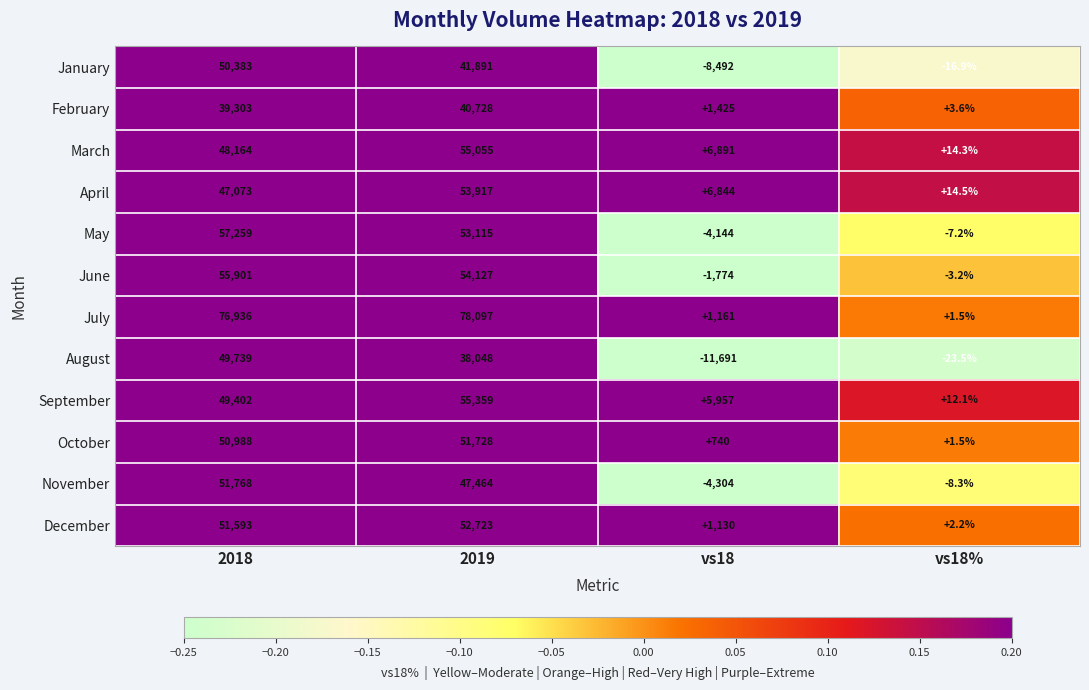

What is the total value across all series at vs18%?

-9.4